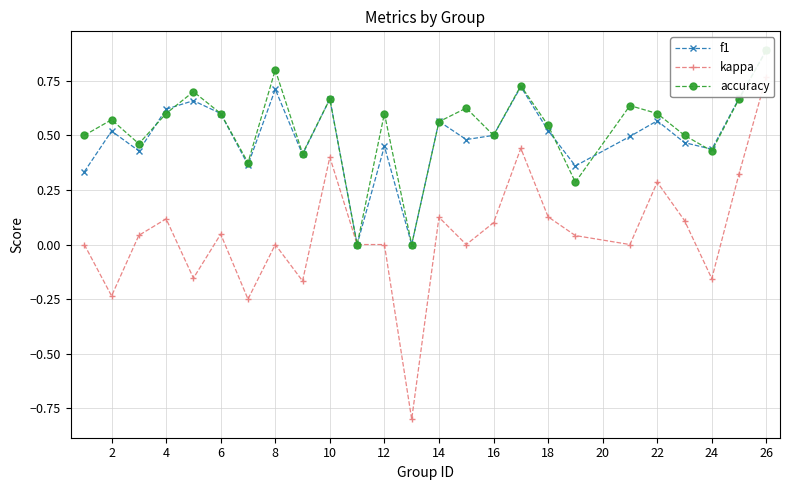

How many lines are shown in the chart?

3